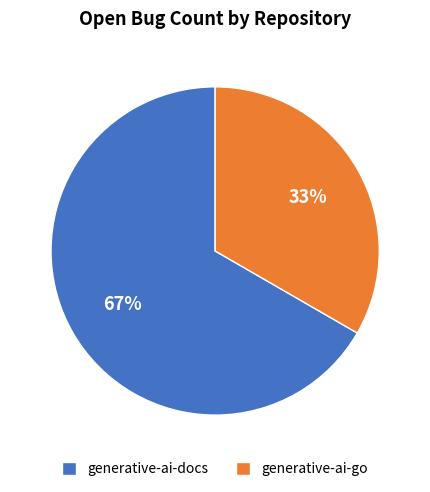

Which slice is the largest?

generative-ai-docs